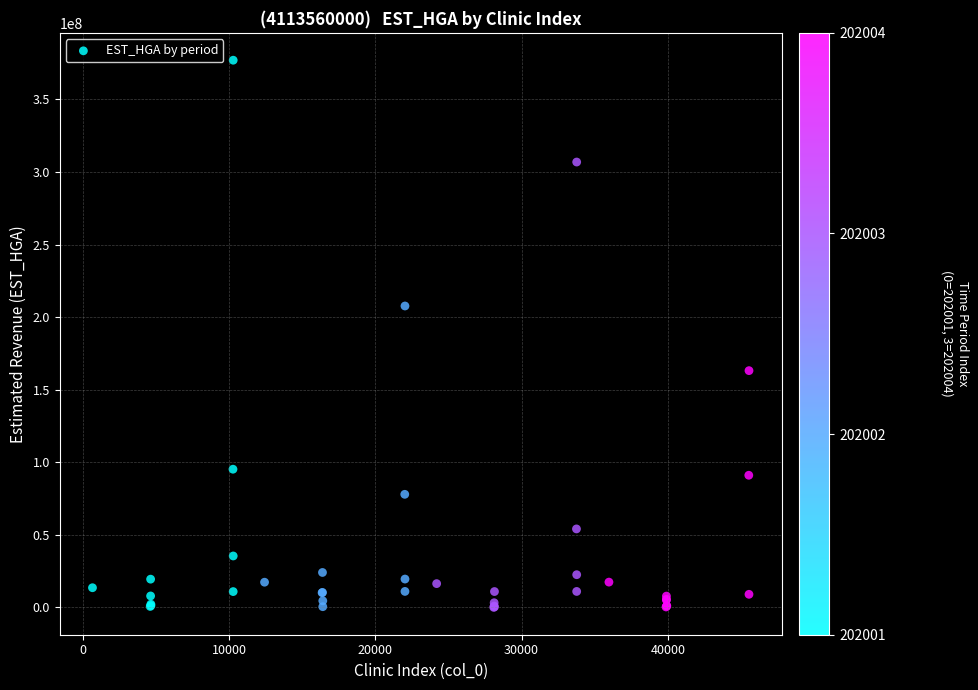

What Y value in the scatter plot is closest to 188549180?

207696581